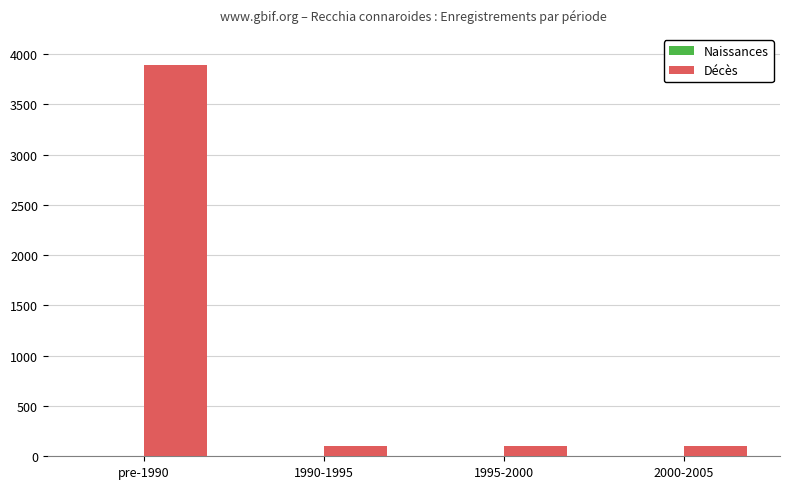

Which series has the largest total across all categories?

Décès